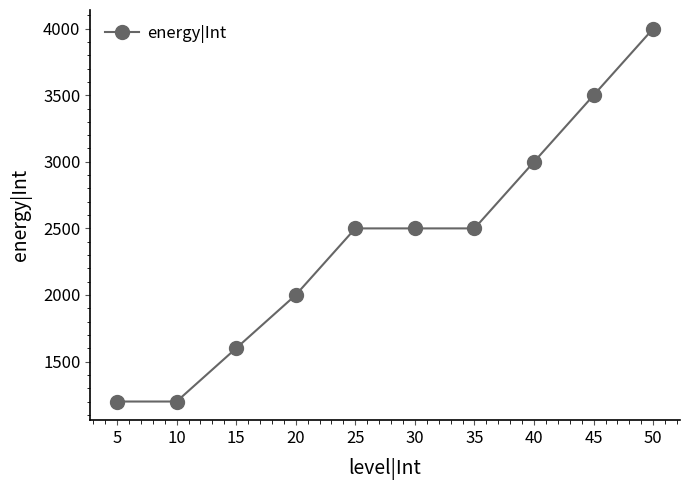

What is the difference between the maximum and minimum values?

2800